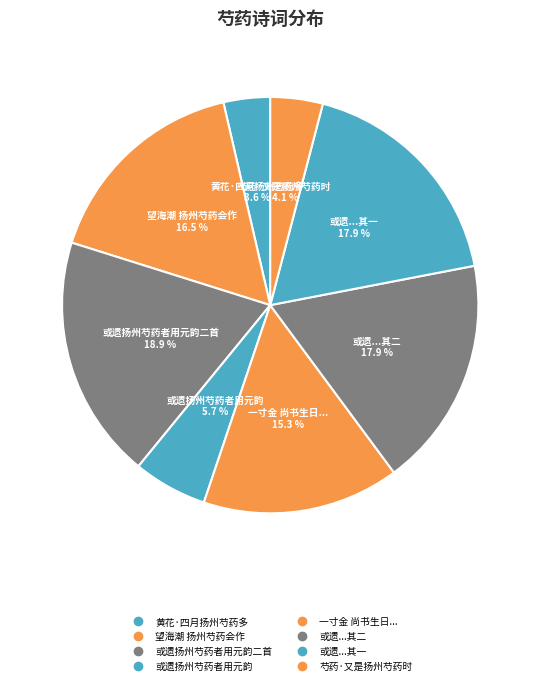

Which slice is the smallest?

黄花·四月扬州芍药多